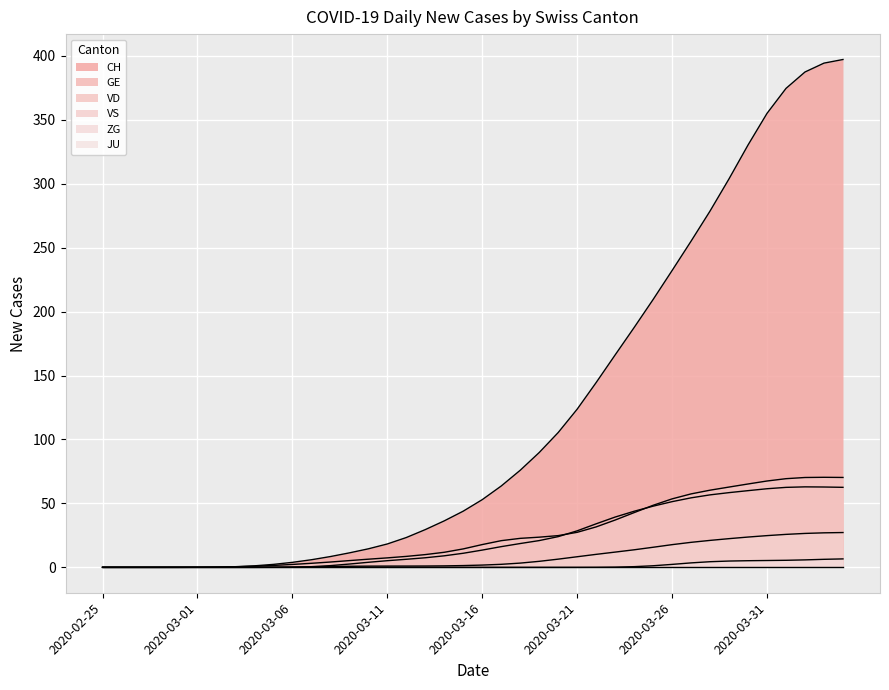

Which series changed the most between 2020-03-16 and 2020-03-17?

CH